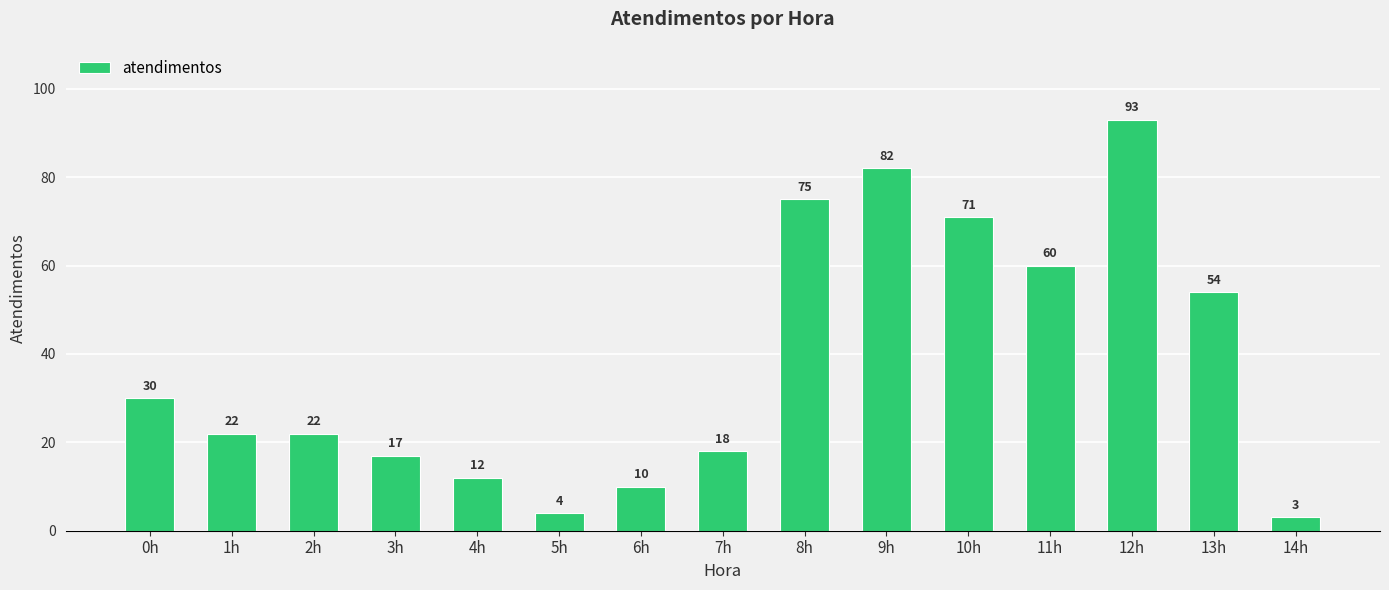

Which has a higher value, 2h or 7h?

2h